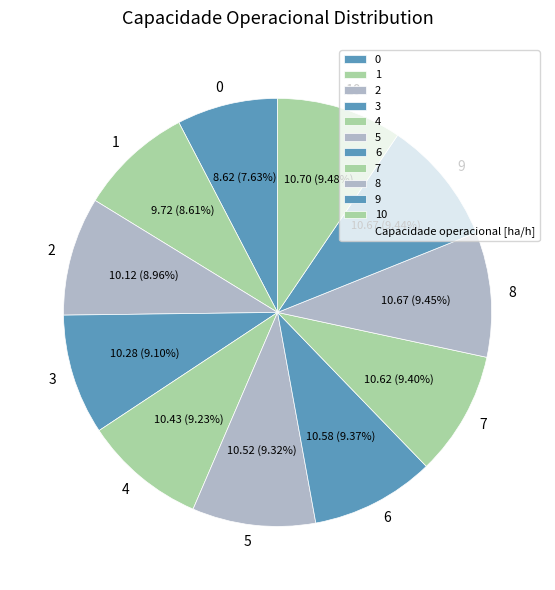

To the nearest percent, what portion does 9 represent?

9%